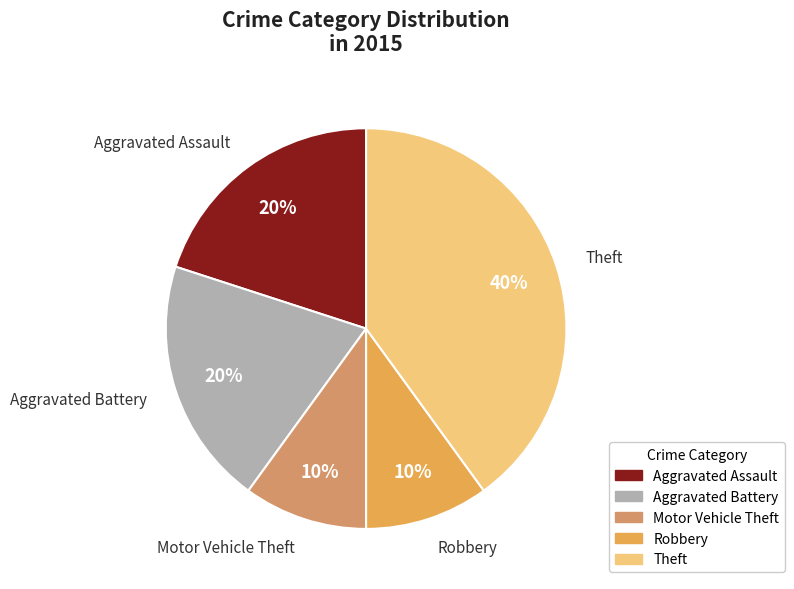

Is there any slice that represents more than half of the pie?

No